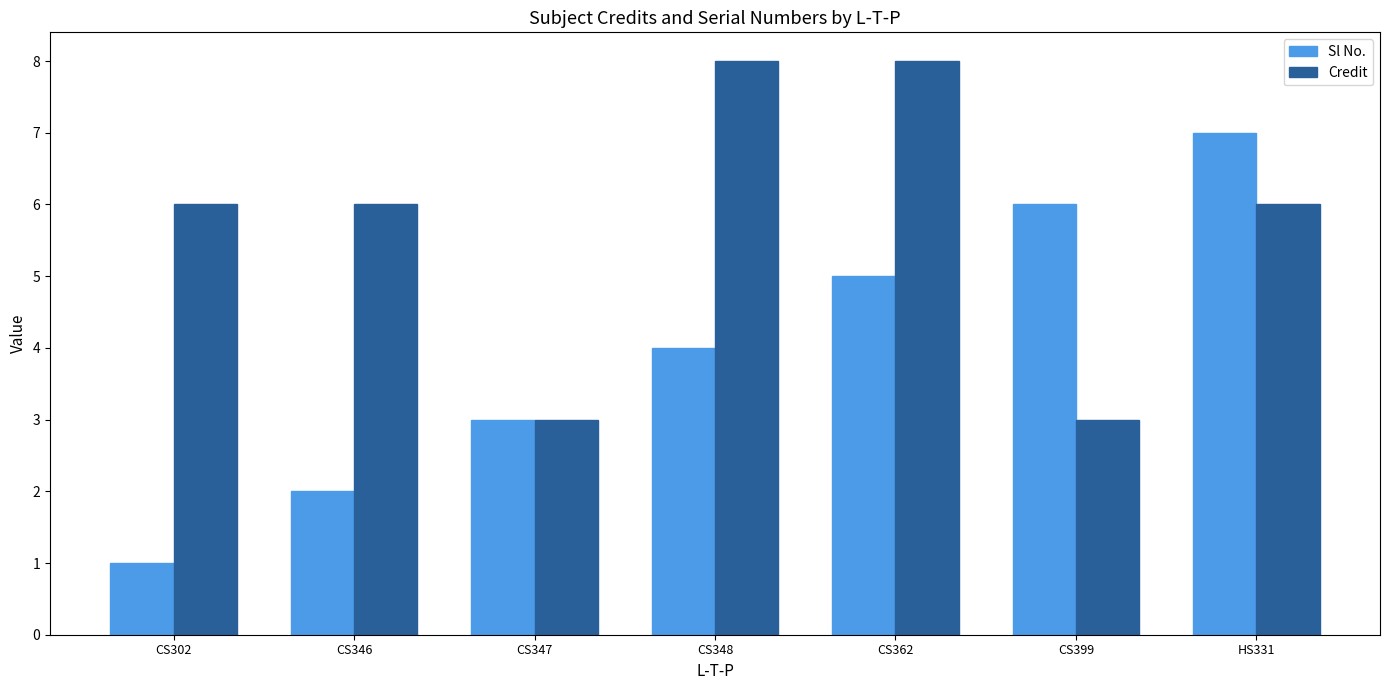

What is the minimum value shown in the chart?

1